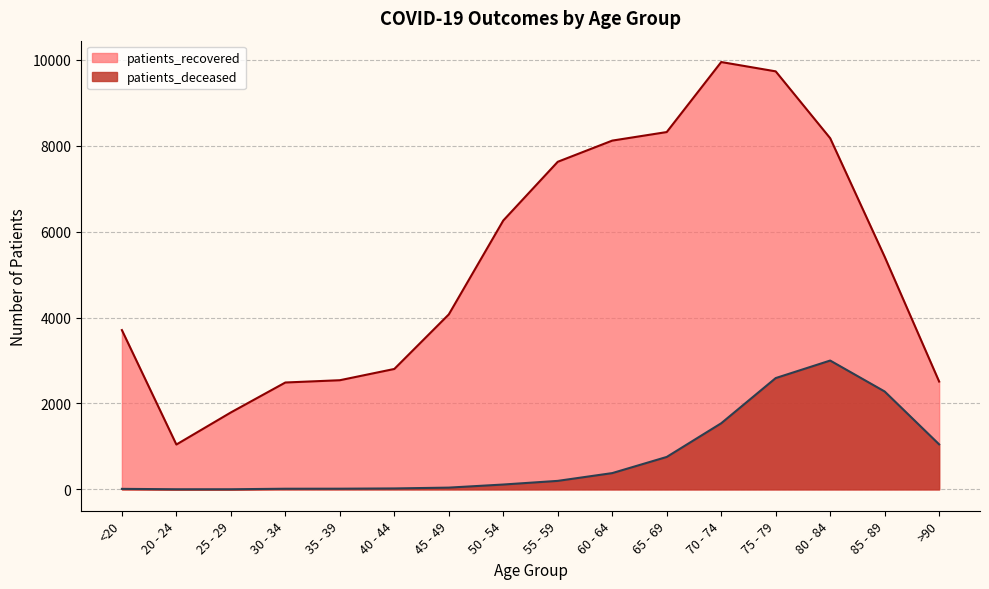

What are all the series names shown in the legend?

patients_recovered, patients_deceased